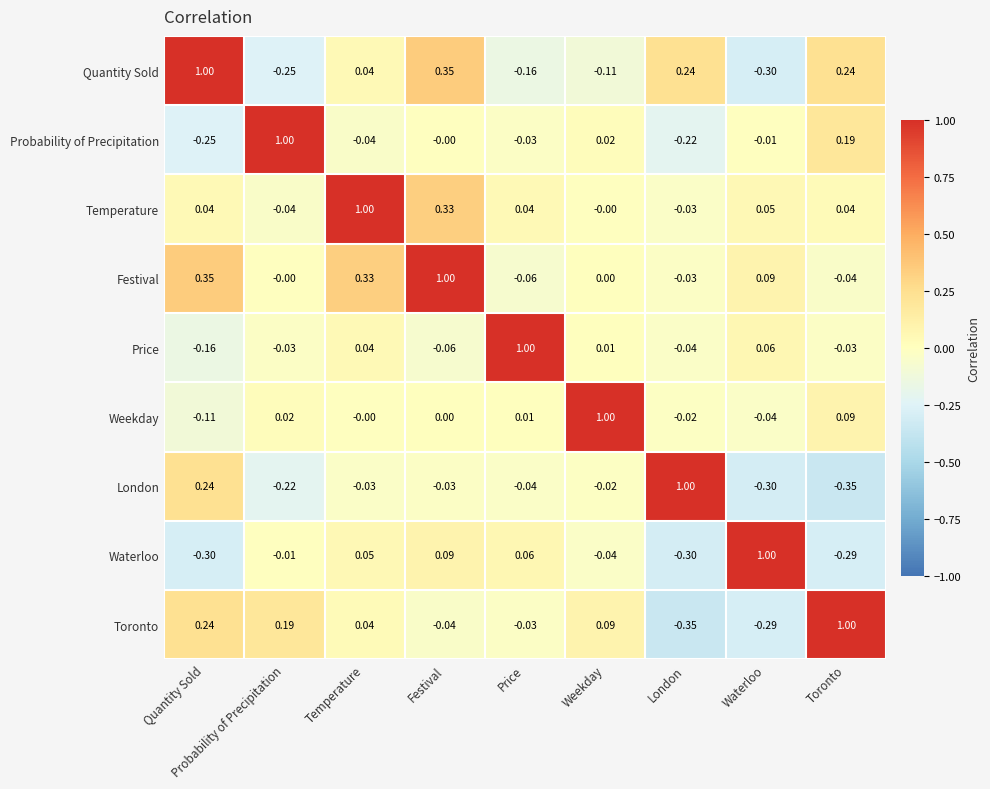

Which category has the lowest value in the Festival series?

Price